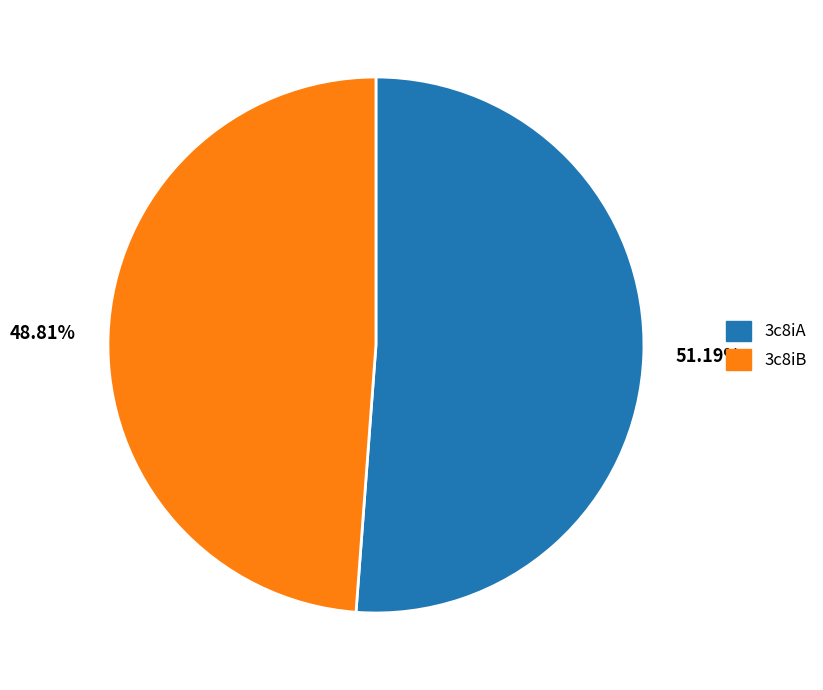

What is the majority slice?

51.19%